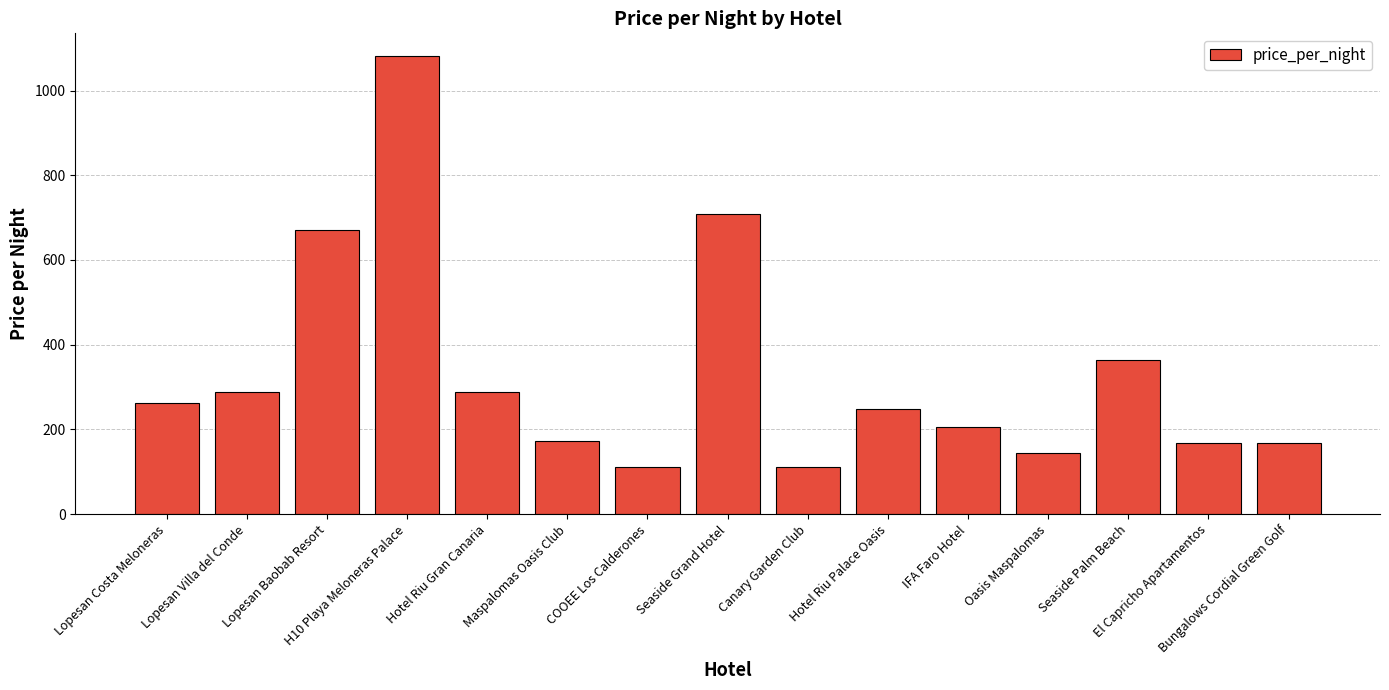

True or false: the data shows 52 at Hotel Riu Palace Oasis.

False